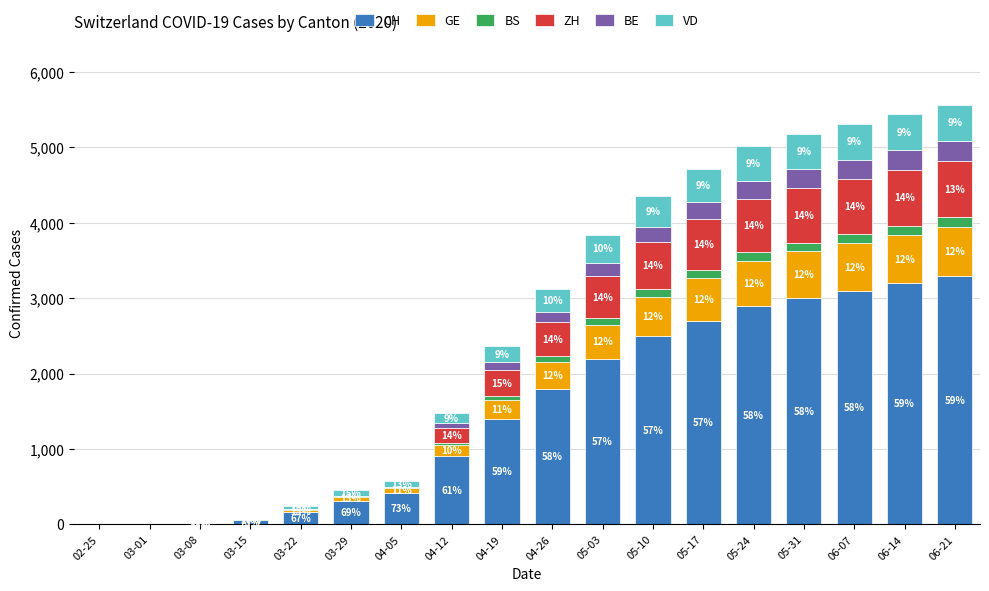

Which series has the widest spread of values?

CH